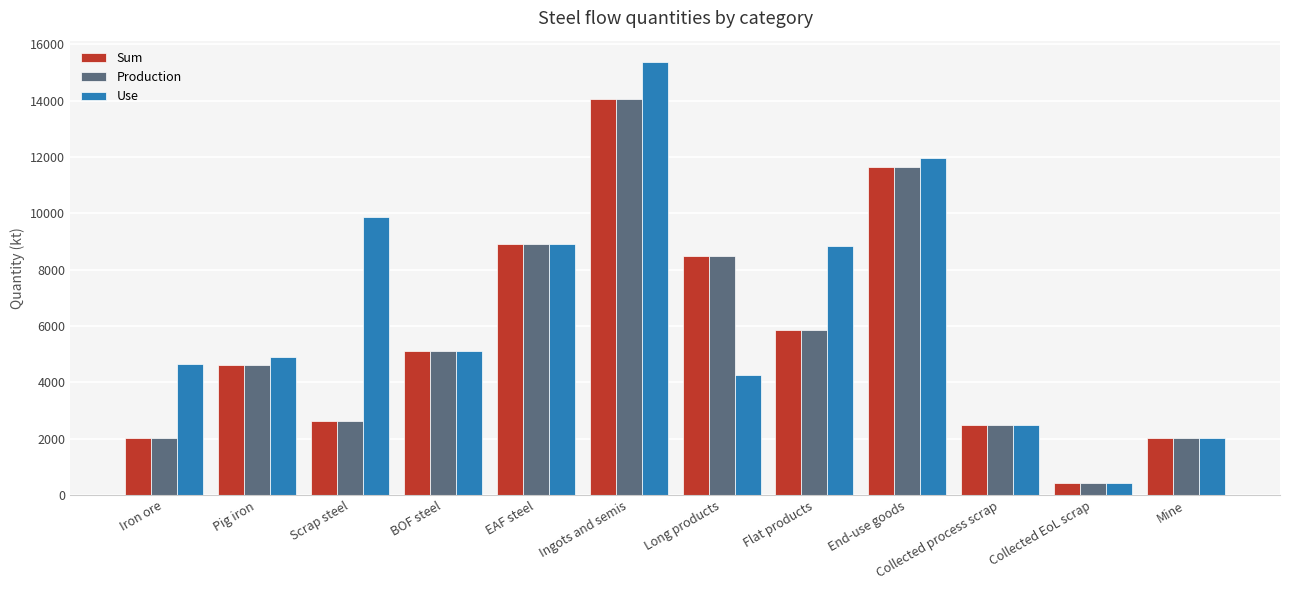

What is the sum of all Use values?

78864.7